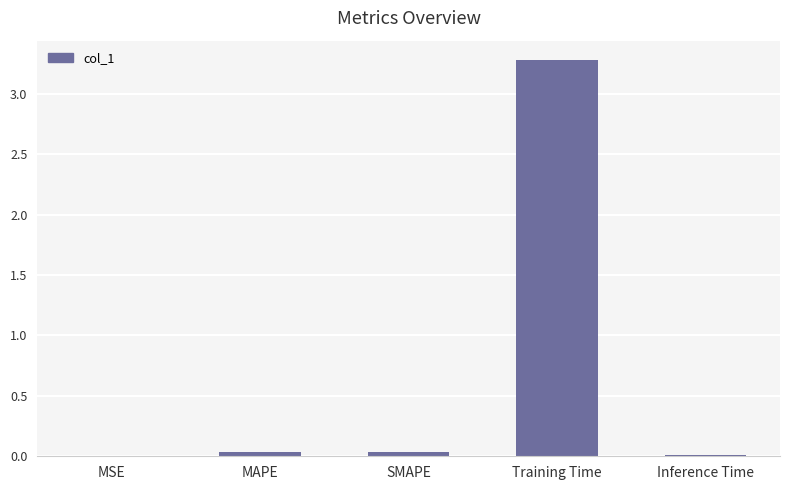

Is it true that the value at SMAPE is 0.0?

True